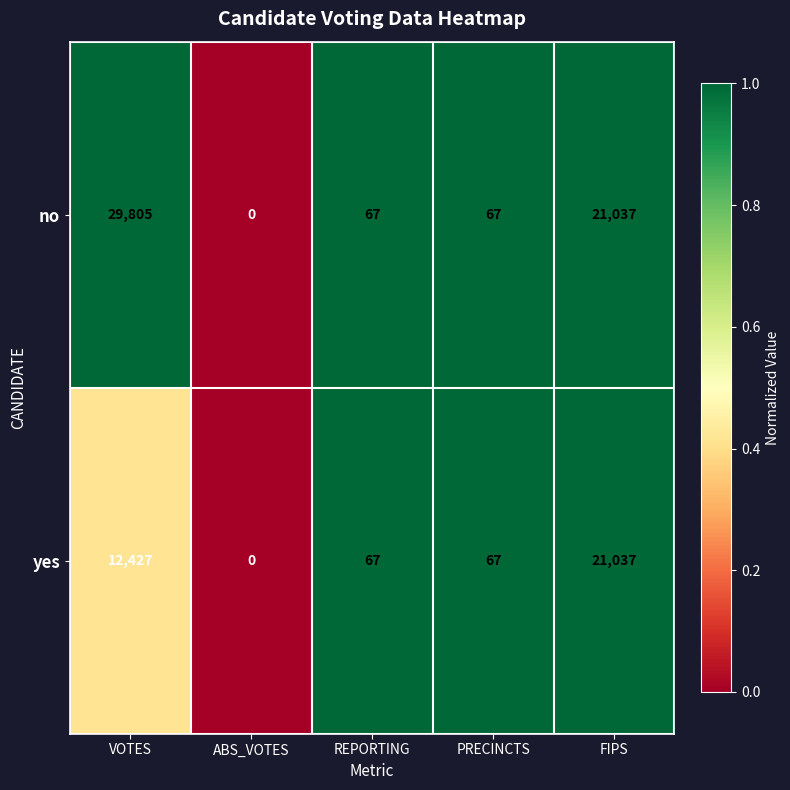

How many distinct data groups are displayed?

2